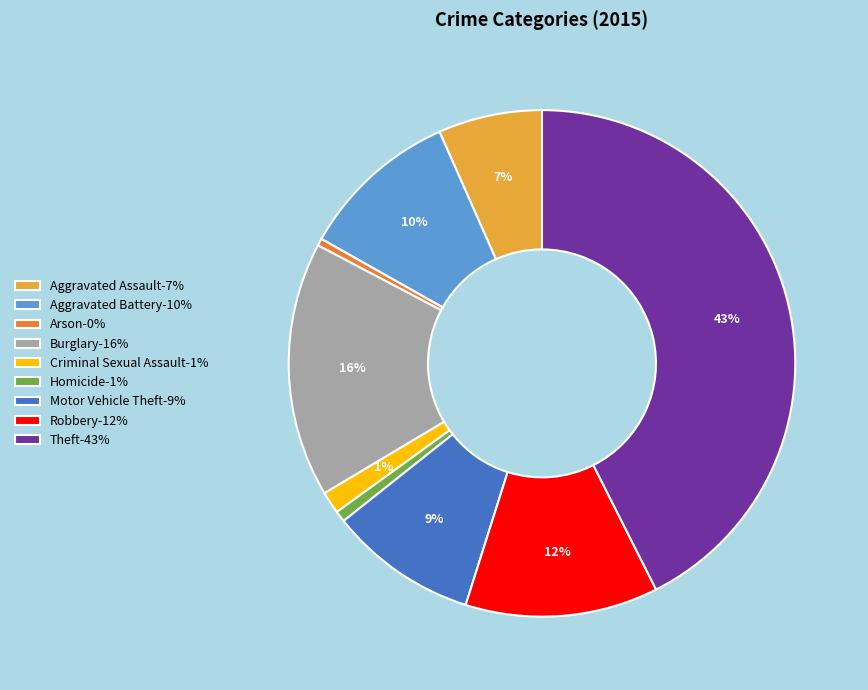

To the nearest percent, what percentage of the pie is Aggravated Assault?

7%